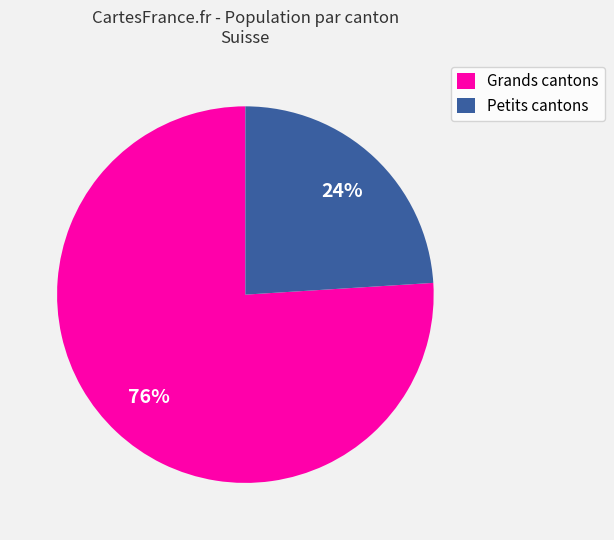

Which has a higher value, Petits cantons or Grands cantons?

Grands cantons